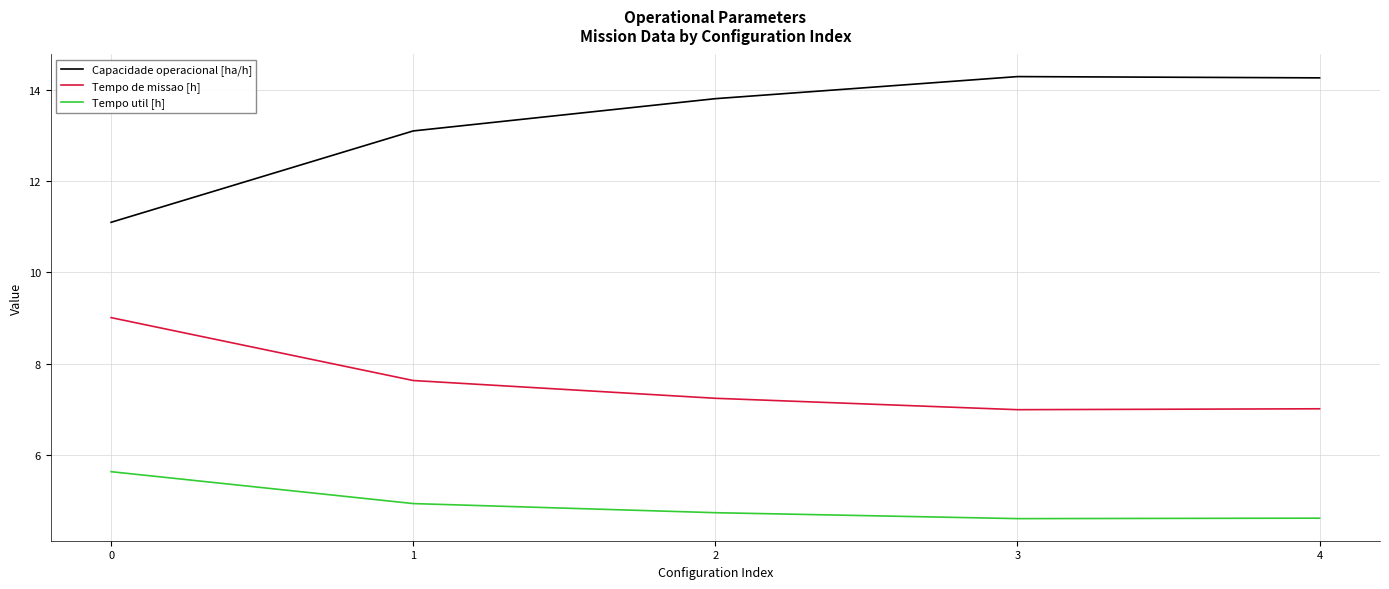

What is the total value across all series at 1?

25.7